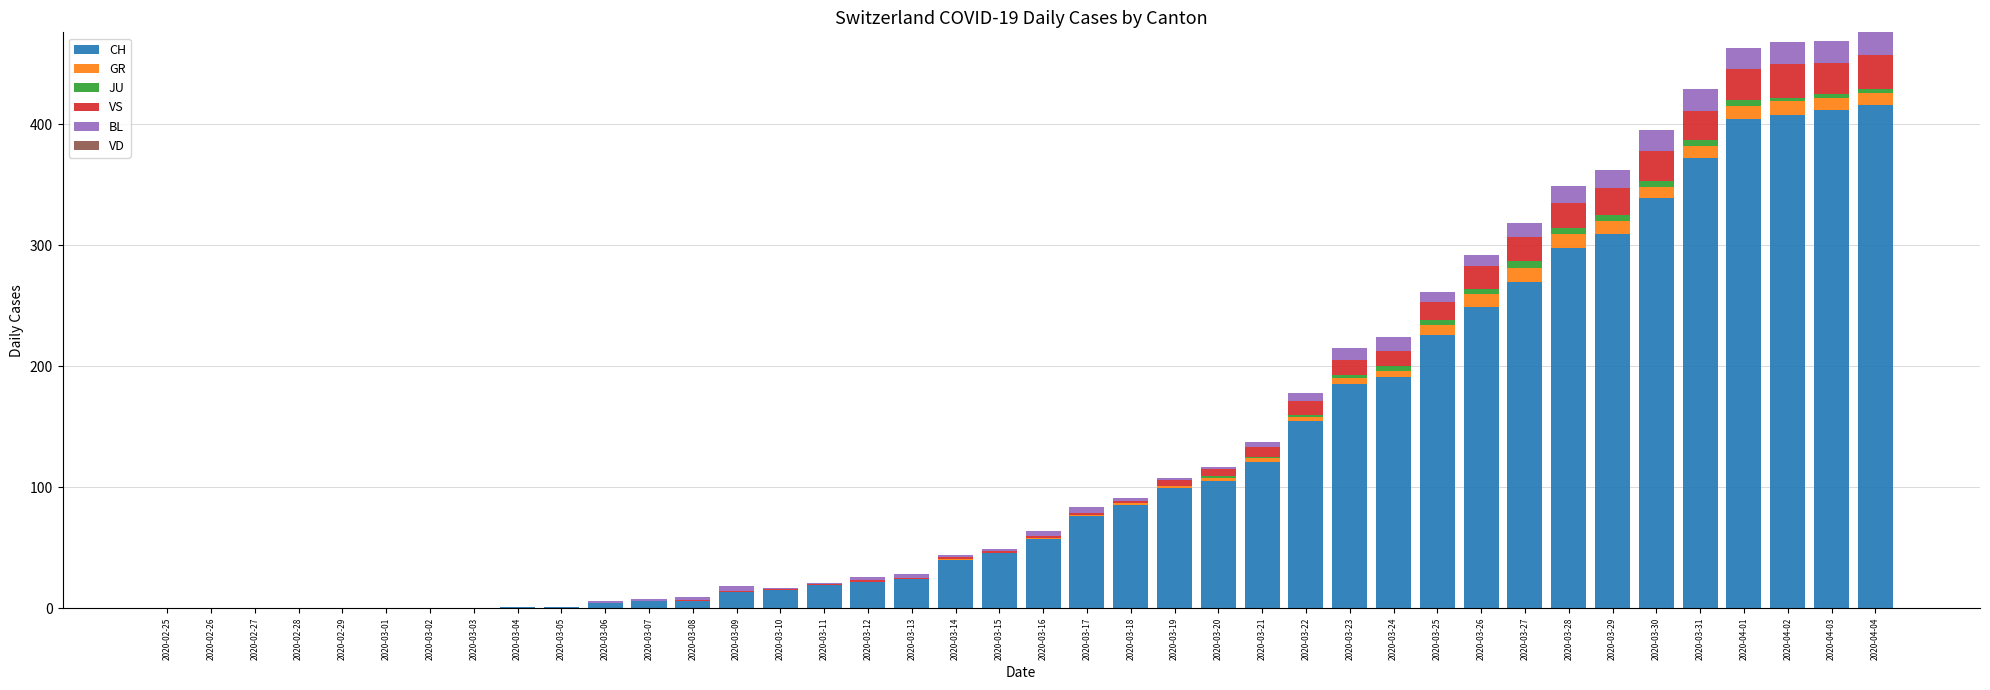

What is the highest value of the CH series?

416